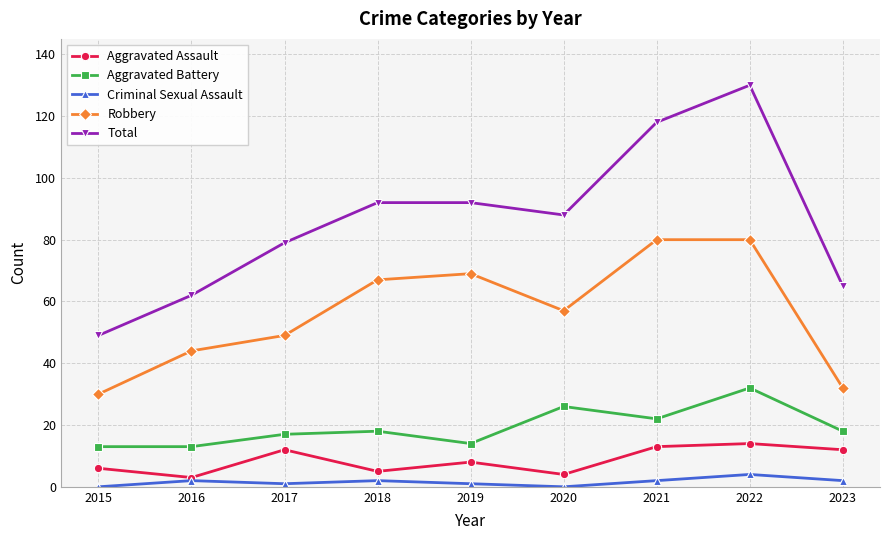

At which category does Aggravated Assault reach its first local valley?

2016